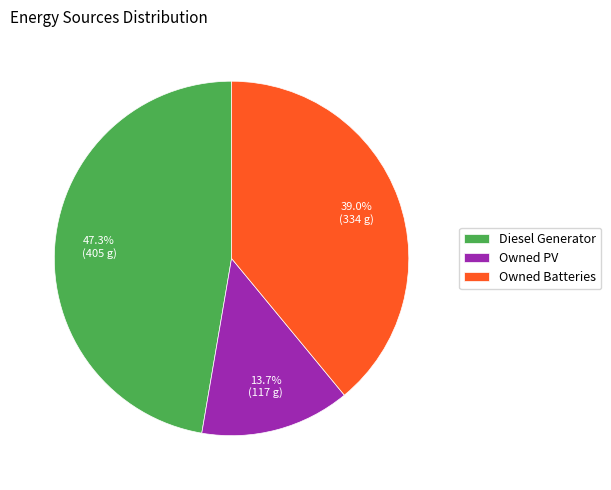

How many slices are in this pie chart?

3